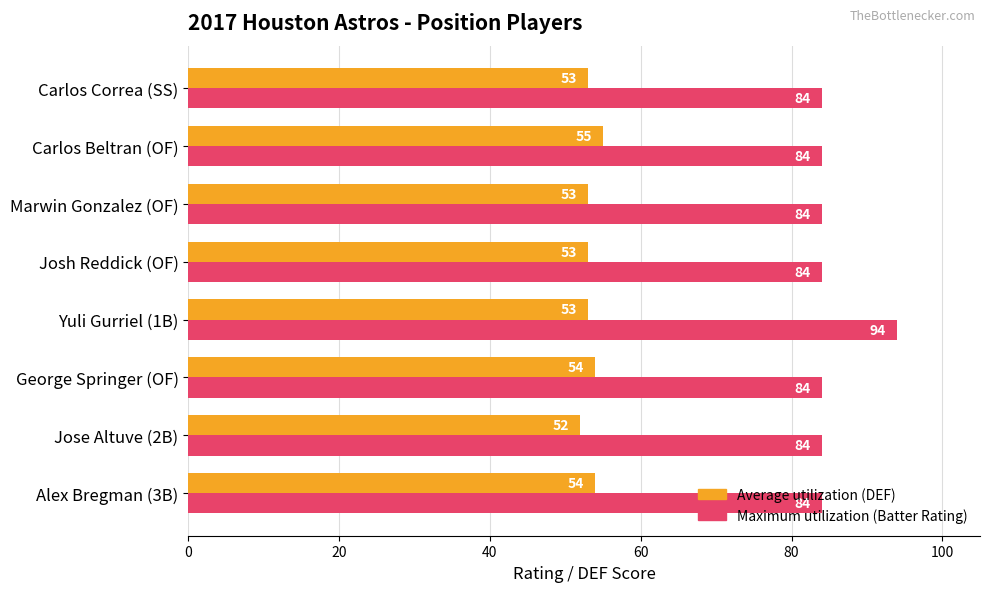

Rank the series by their average value, from highest to lowest.

Maximum utilization (Batter Rating), Average utilization (DEF)